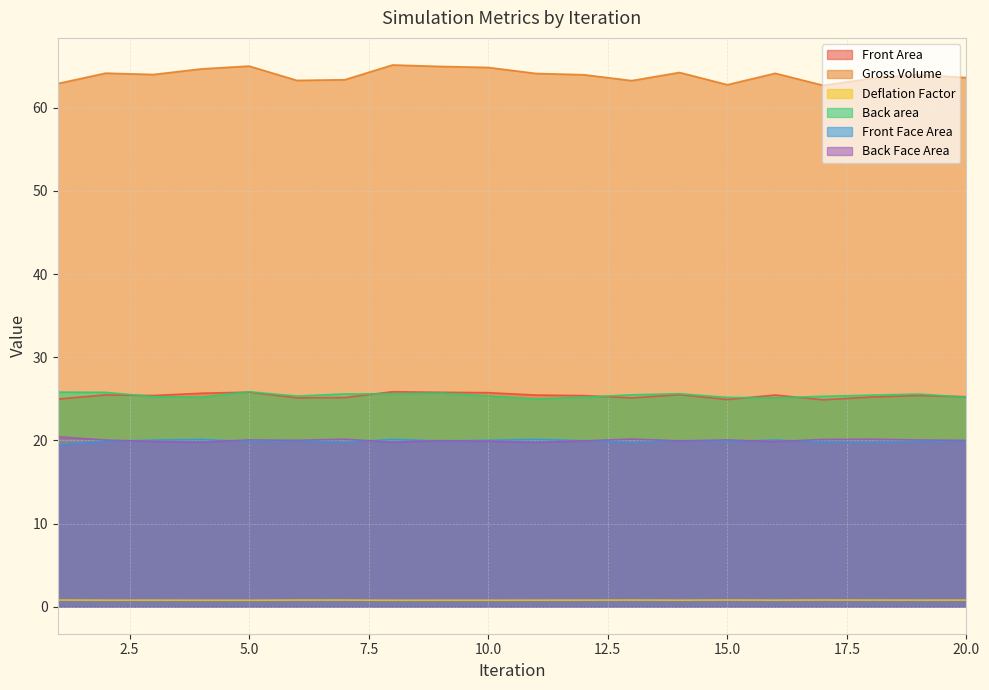

Rank the categories by Front Area value from highest to lowest.

8, 5, 9, 10, 4, 14, 2, 16, 11, 3, 19, 12, 20, 18, 7, 6, 13, 1, 15, 17